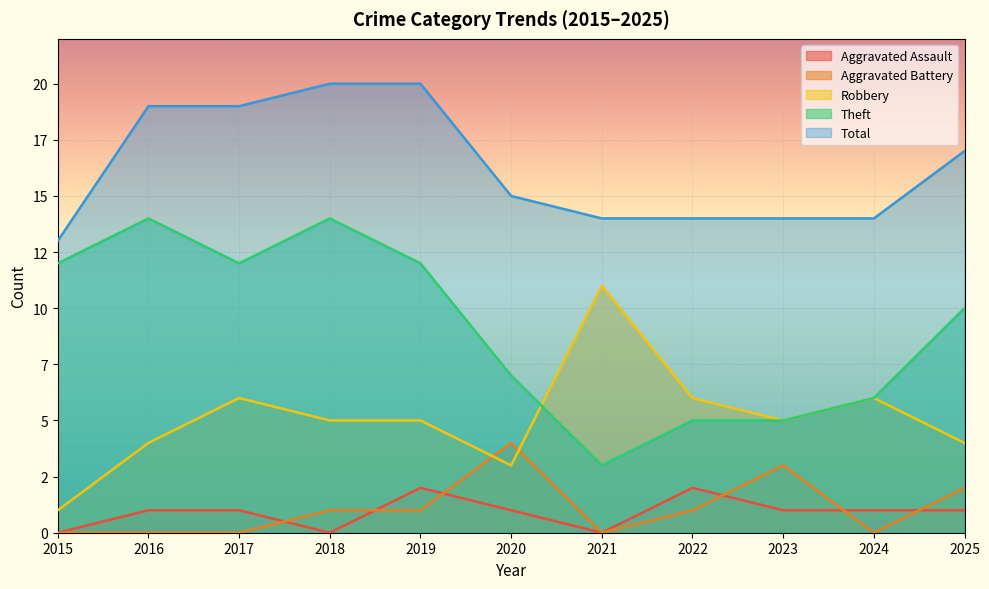

Which series changed the most between 2018 and 2021?

Theft